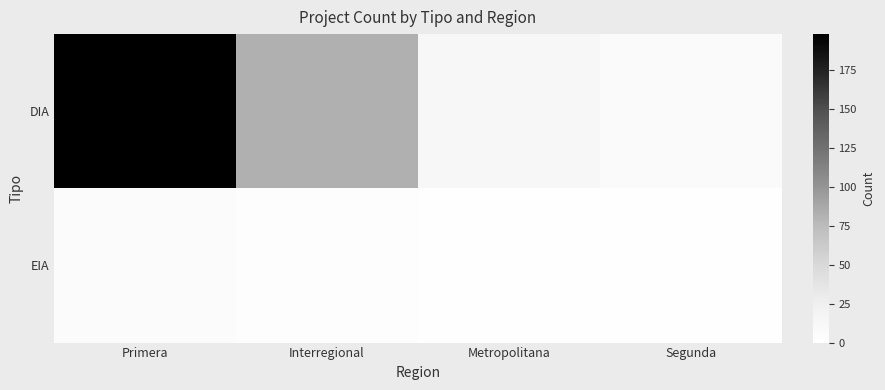

Rank the series by their average value, from highest to lowest.

DIA, EIA